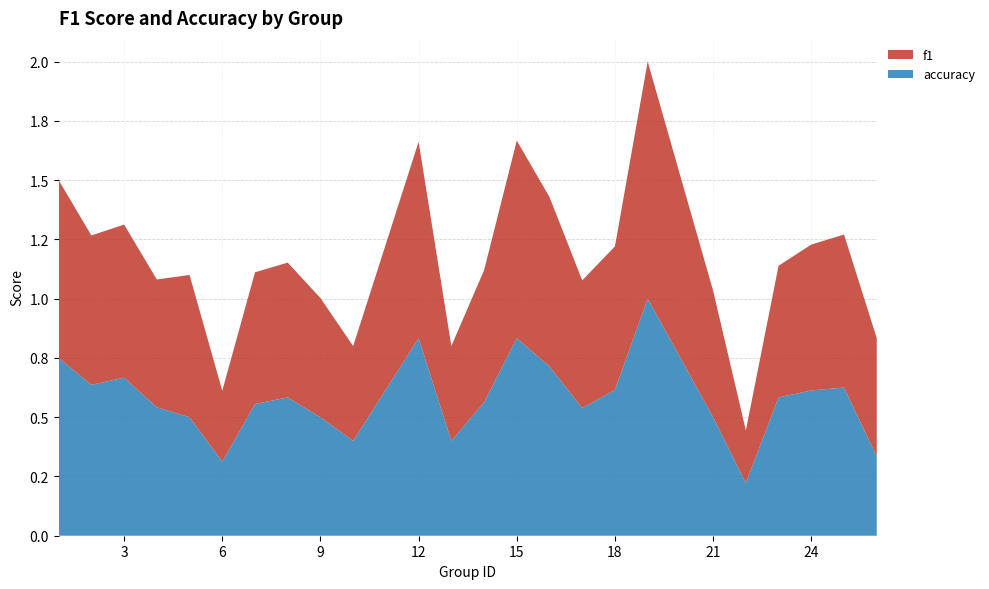

Reading left to right, transcribe all the data shown in this chart.

f1: 0.8	0.6	0.6	0.5	0.6	0.3	0.6	0.6	0.5	0.4	0.8	0.4	0.6	0.8	0.7	0.5	0.6	1.0	0.5	0.2	0.6	0.6	0.6	0.5
accuracy: 0.8	0.6	0.7	0.5	0.5	0.3	0.6	0.6	0.5	0.4	0.8	0.4	0.6	0.8	0.7	0.5	0.6	1.0	0.5	0.2	0.6	0.6	0.6	0.3